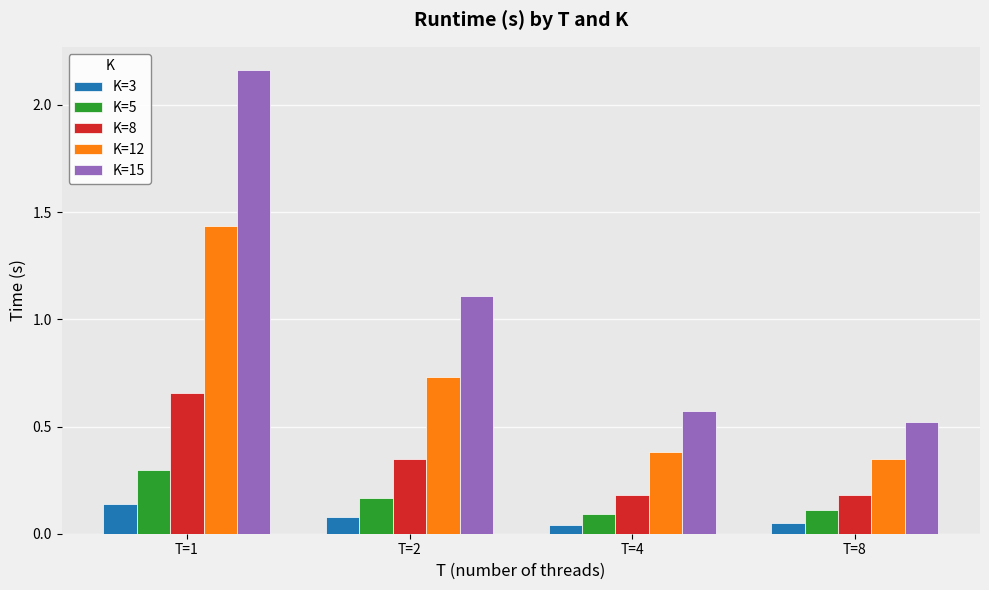

At which category is the sum across all series the highest?

T=1